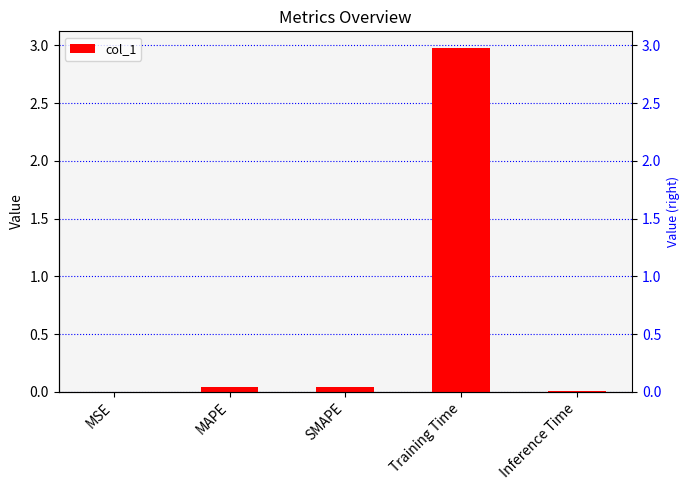

The chart shows a value of 0.0 at SMAPE. True or false?

True